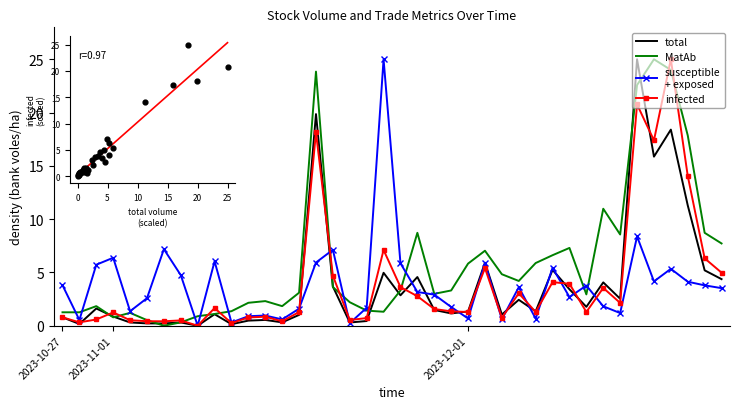

Which series contains the lowest Y value?

total